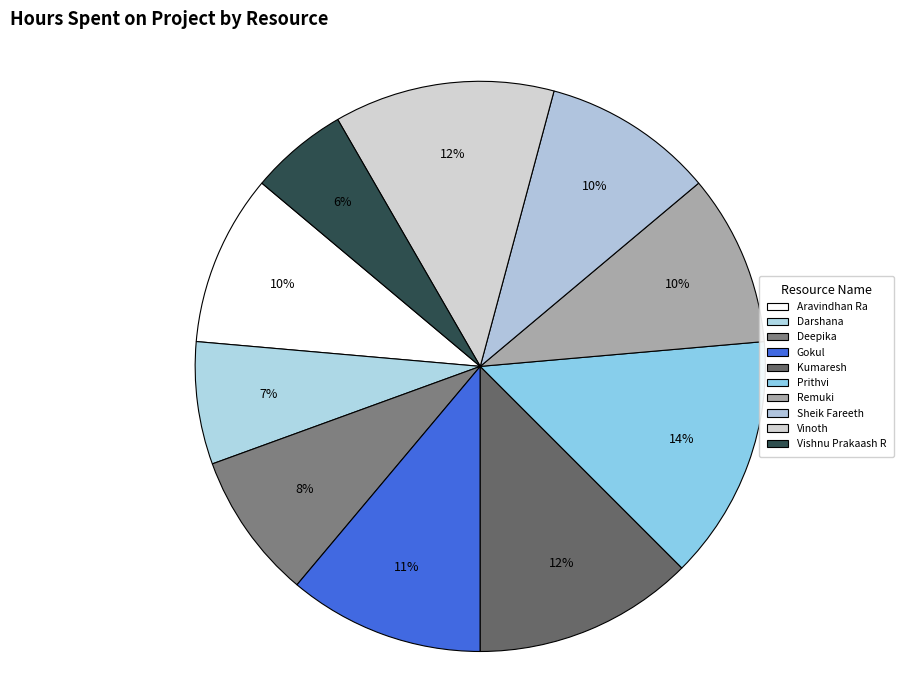

What is the largest slice in the pie chart?

Prithvi